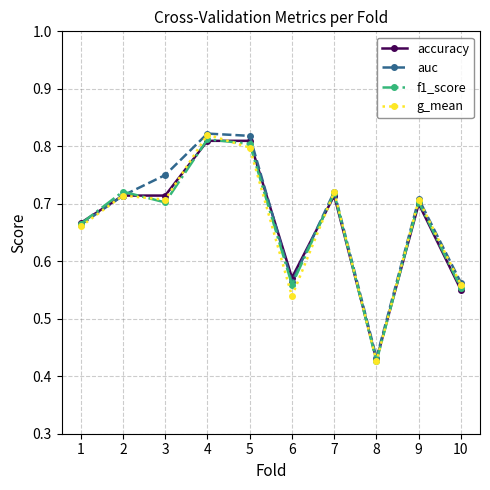

At how many categories does at least one series exceed 0?

10